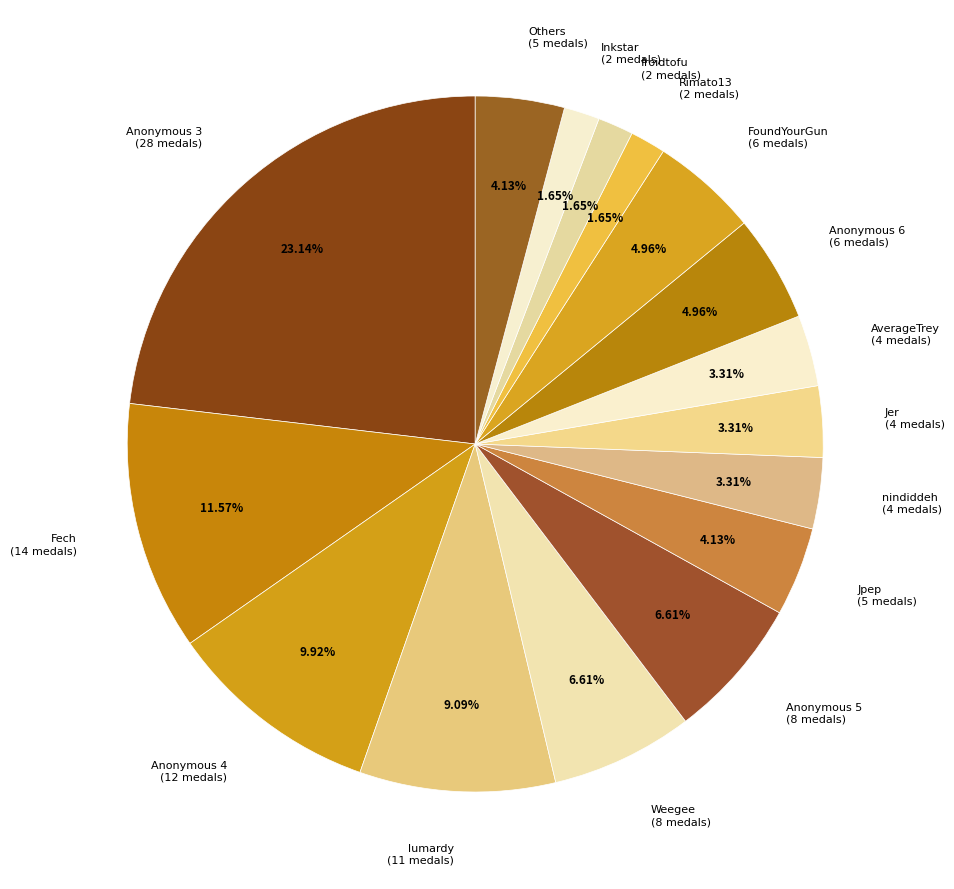

How many slices are in this pie chart?

16